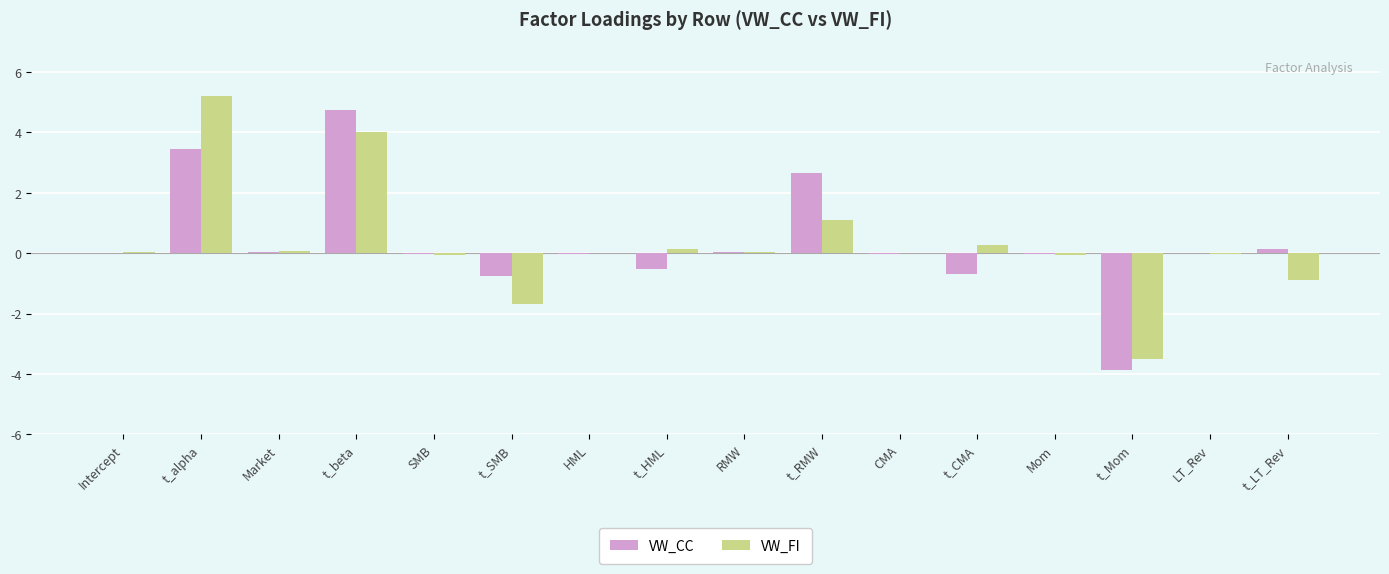

What is the sum of all VW_FI values?

4.8